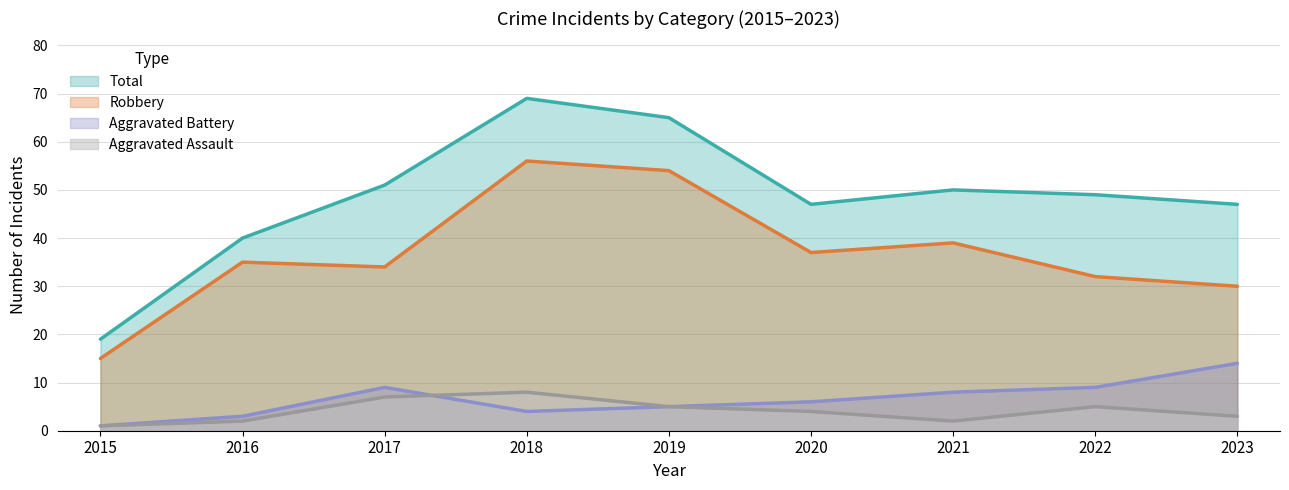

What is the sum of all Aggravated Battery values?

59